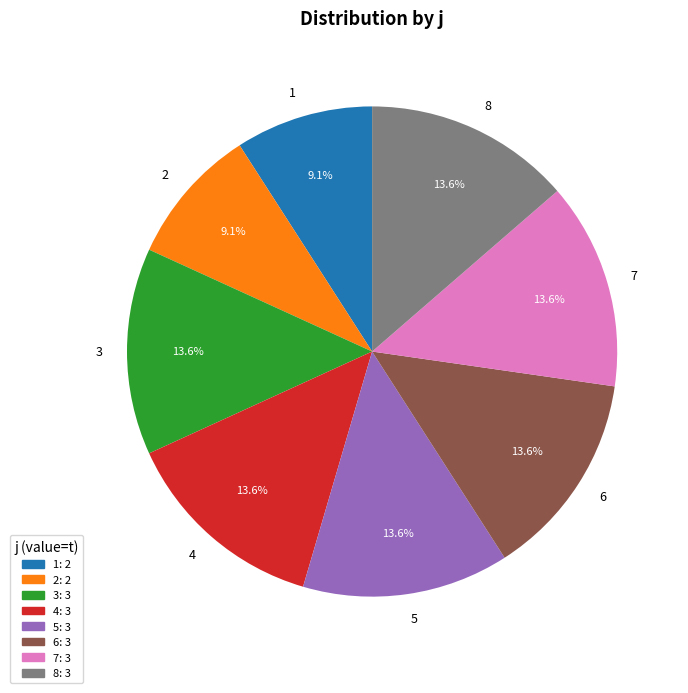

What percentage is NOT represented by 7?

86.4%